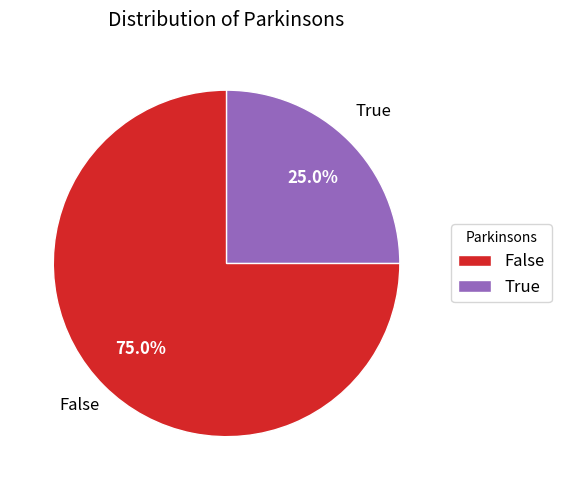

To the nearest percent, what is the difference between the False and True slice percentages?

50%